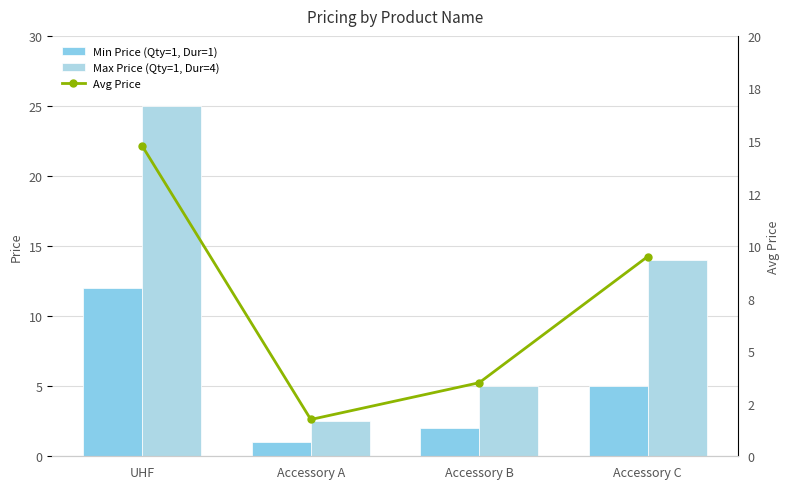

What is the difference between the maximum and minimum values in the Avg Price series?

13.0